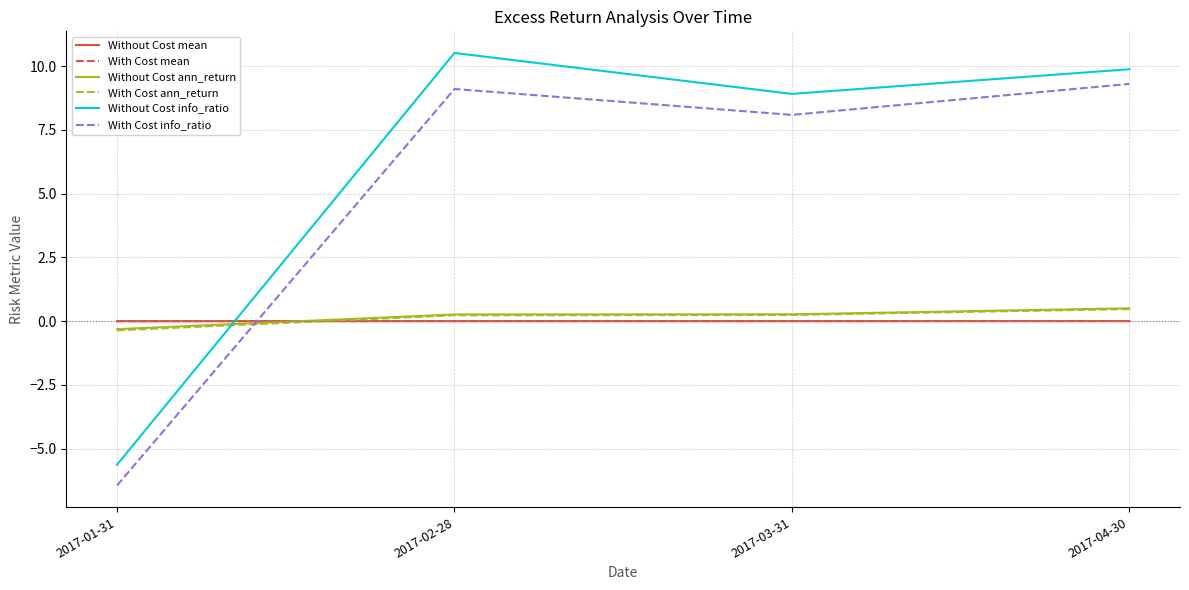

Is it true that With Cost info_ratio equals 9.3 at 2017-04-30?

True